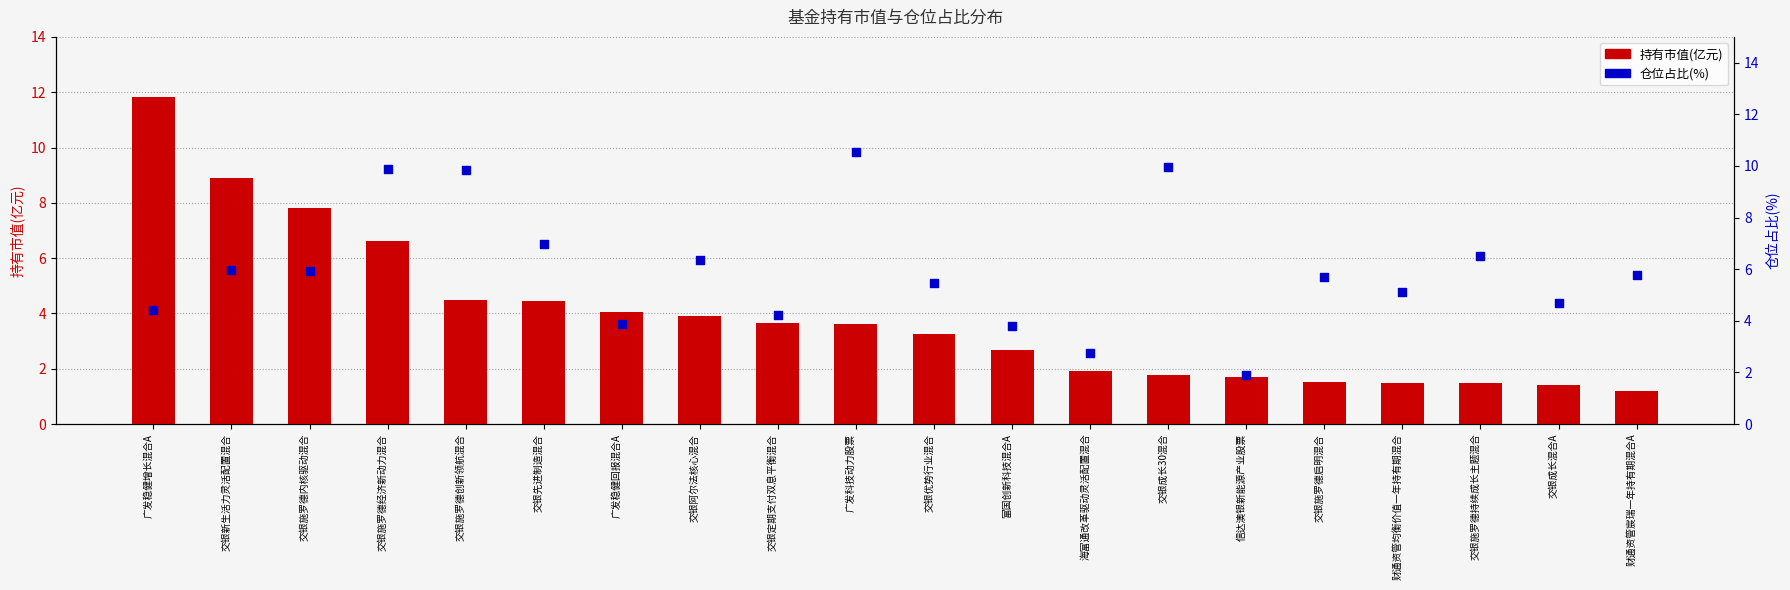

Is the value of 仓位占比(%) at 富国创新科技混合A greater than the value of 持有市值(亿元) at 交银成长混合A?

Yes